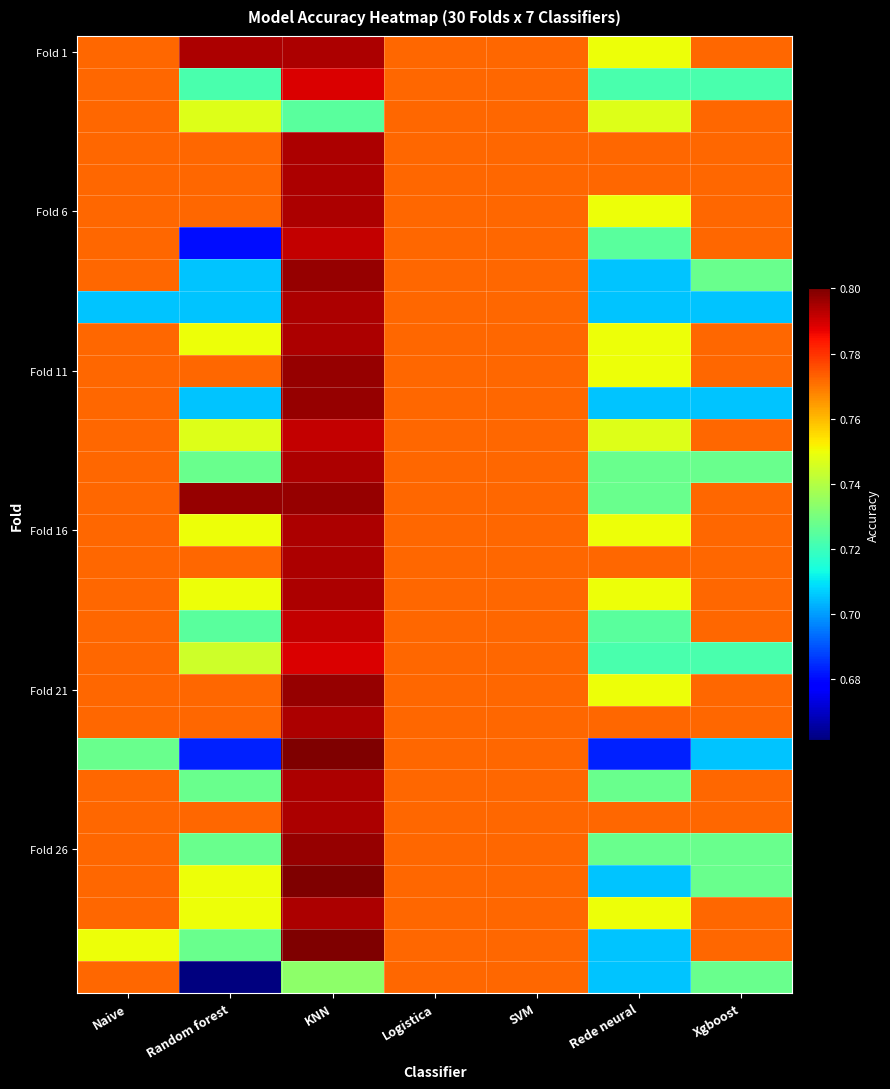

At how many categories does at least one series exceed 0?

7